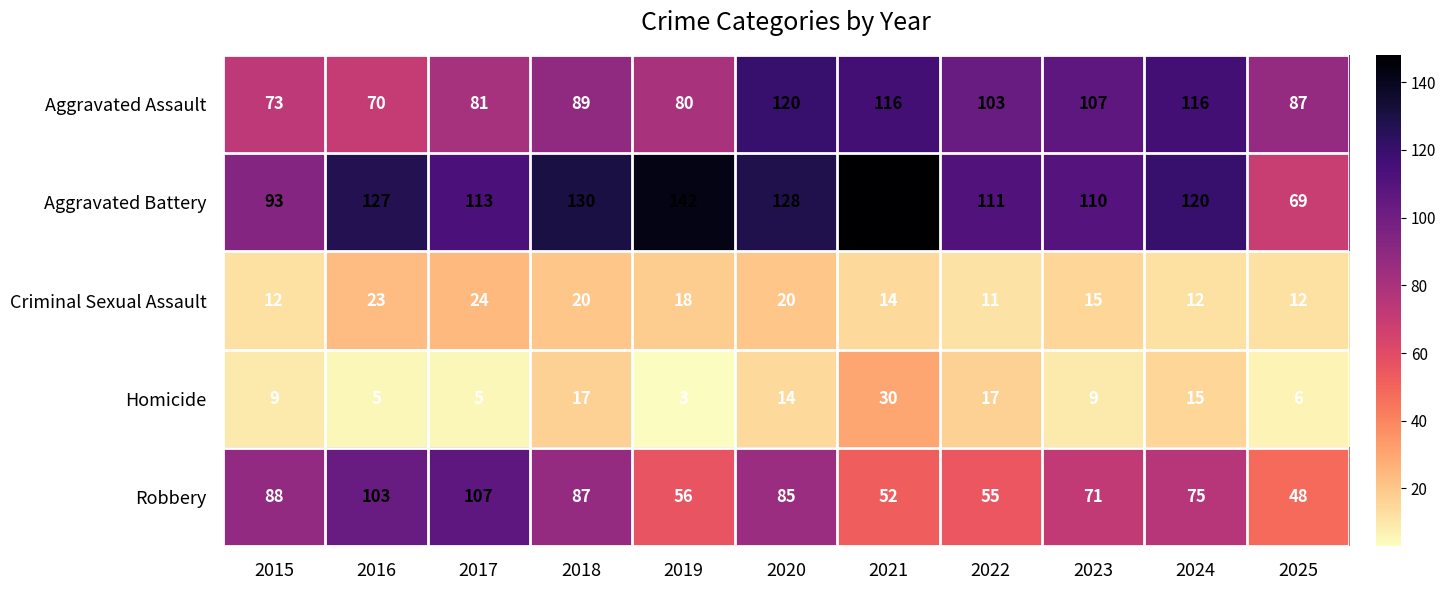

List the series in order of their peak value, lowest first.

Criminal Sexual Assault, Homicide, Robbery, Aggravated Assault, Aggravated Battery